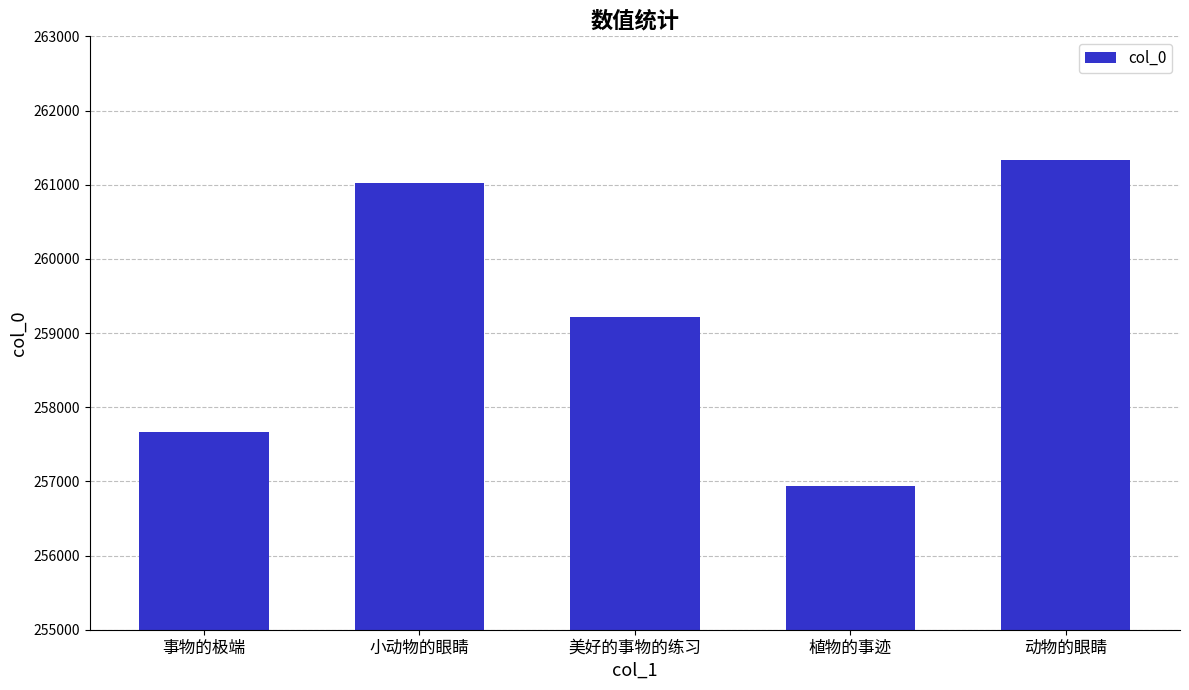

What is the sum of the values at 小动物的眼睛 and 美好的事物的练习?

520234